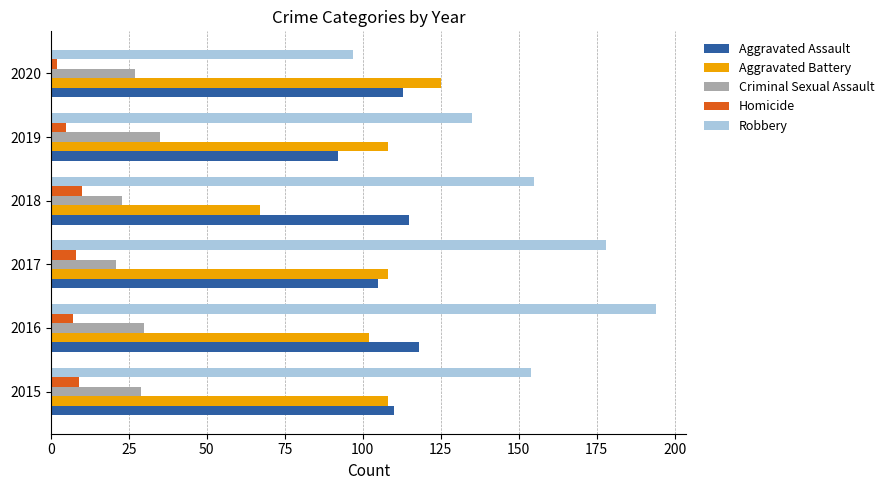

What is the lowest value of the Aggravated Battery series?

67